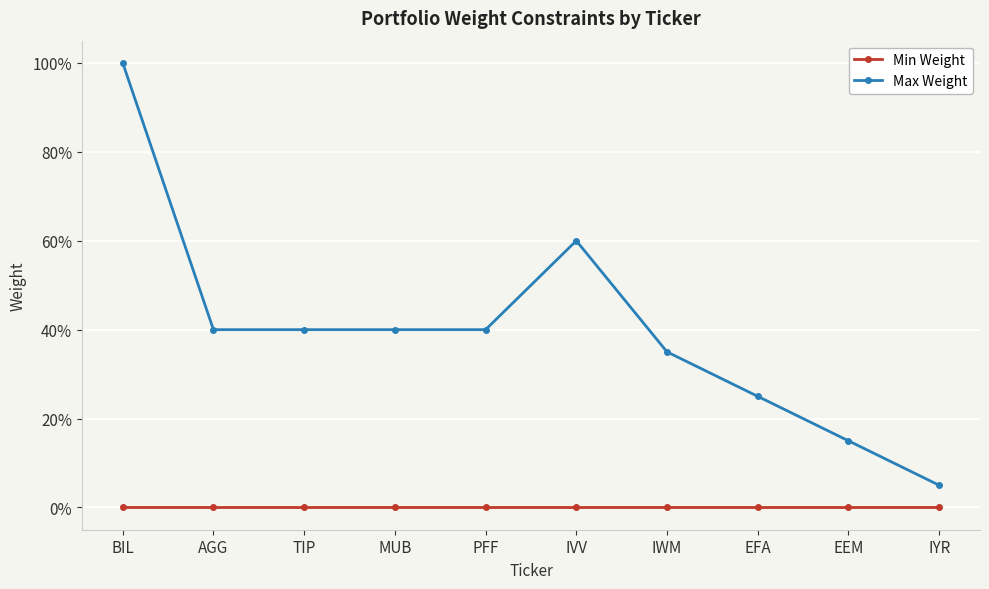

What is the value of the Max Weight point at the 4th from the left?

0.4